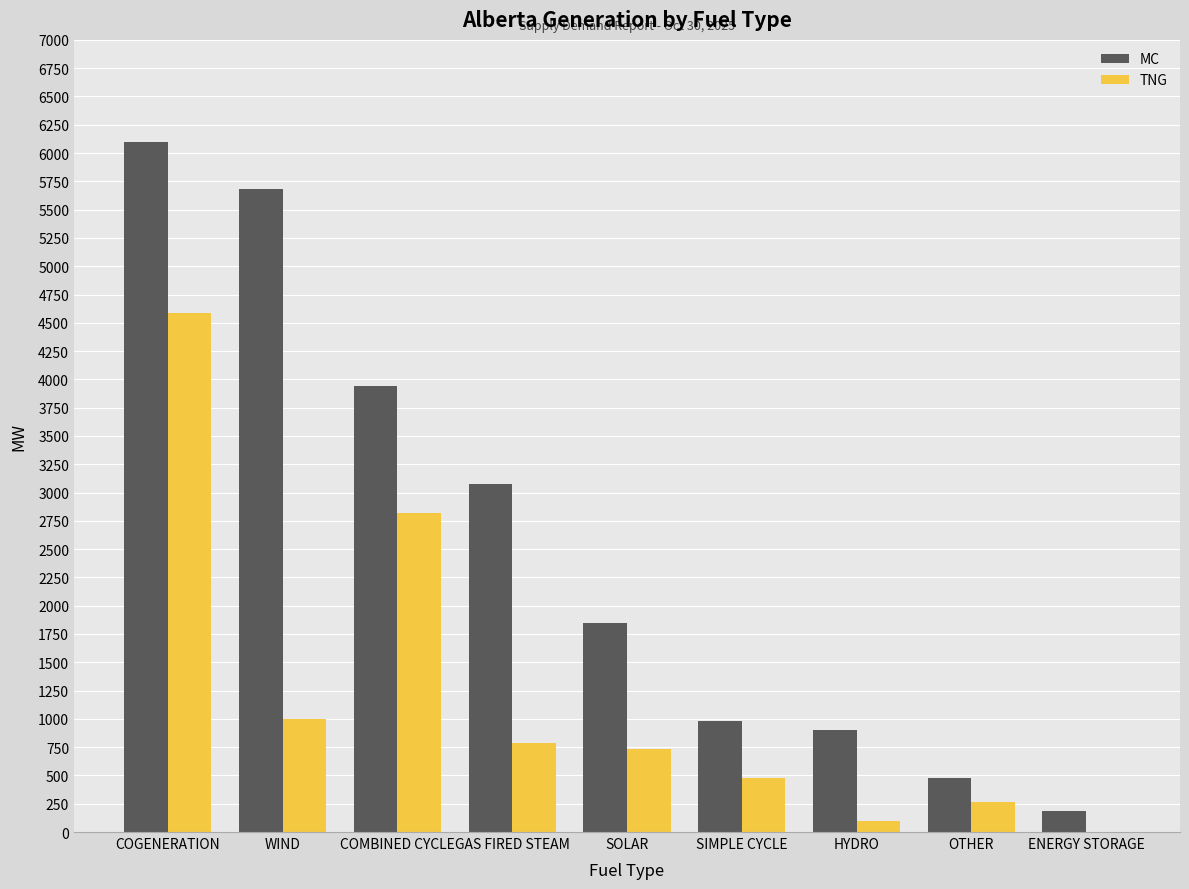

Are the bars horizontal?

No